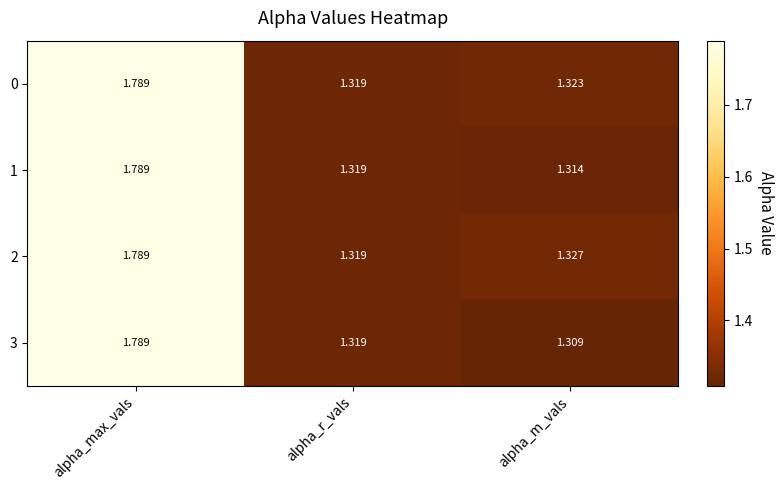

What is the total value across all series at alpha_r_vals?

5.3